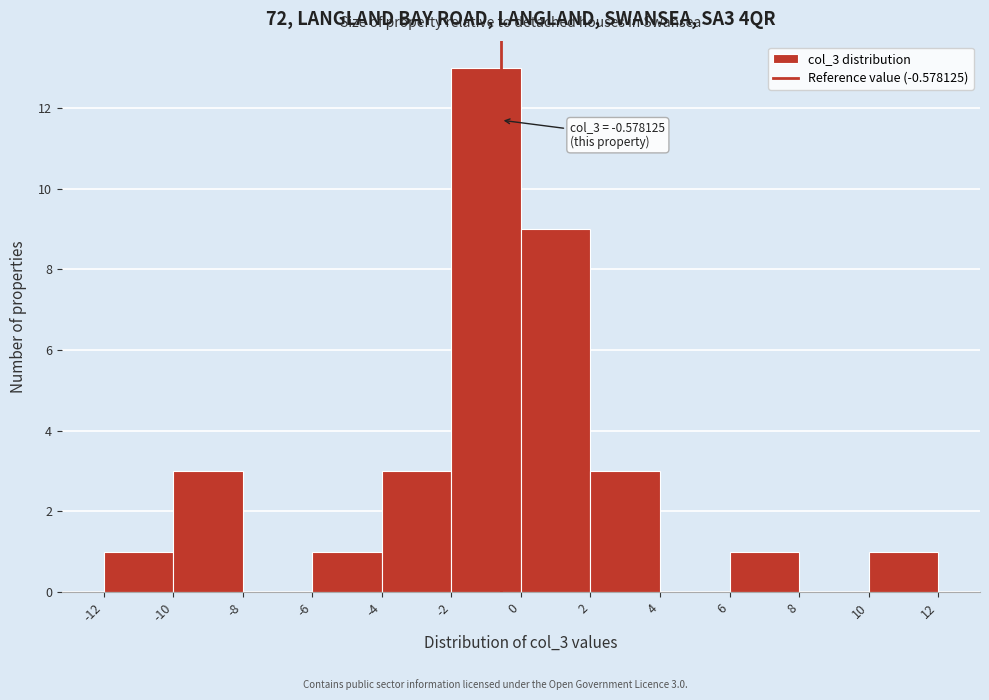

Over which range of the x-axis is the bar tallest?

-2 to 0